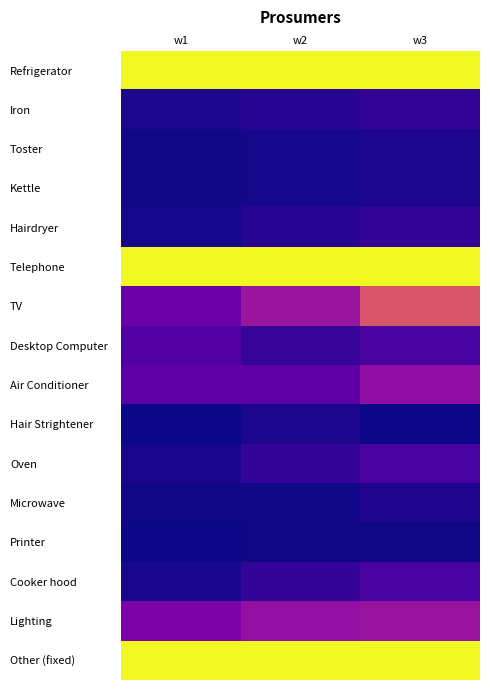

Reading left to right, transcribe all the data shown in this chart.

Refrigerator: w1=288	w2=288	w3=288
Iron: w1=6	w2=13	w3=18
Toster: w1=2	w2=4	w3=6
Kettle: w1=2	w2=4	w3=6
Hairdryer: w1=4	w2=12	w3=21
Telephone: w1=288	w2=288	w3=288
TV: w1=58	w2=95	w3=159
Desktop Computer: w1=40	w2=22	w3=33
Air Conditioner: w1=48	w2=48	w3=86
Hair Strightener: w1=0	w2=6	w3=0
Oven: w1=5	w2=21	w3=33
Microwave: w1=2	w2=2	w3=8
Printer: w1=0	w2=2	w3=2
Cooker hood: w1=5	w2=21	w3=33
Lighting: w1=71	w2=88	w3=93
Other (fixed): w1=288	w2=288	w3=288